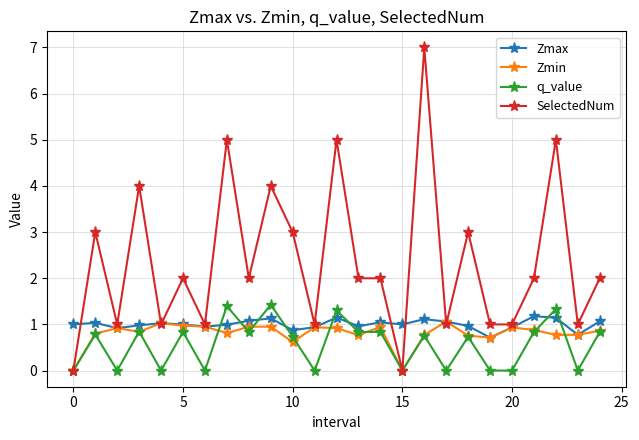

What is the highest value of the Zmax series?

1.2